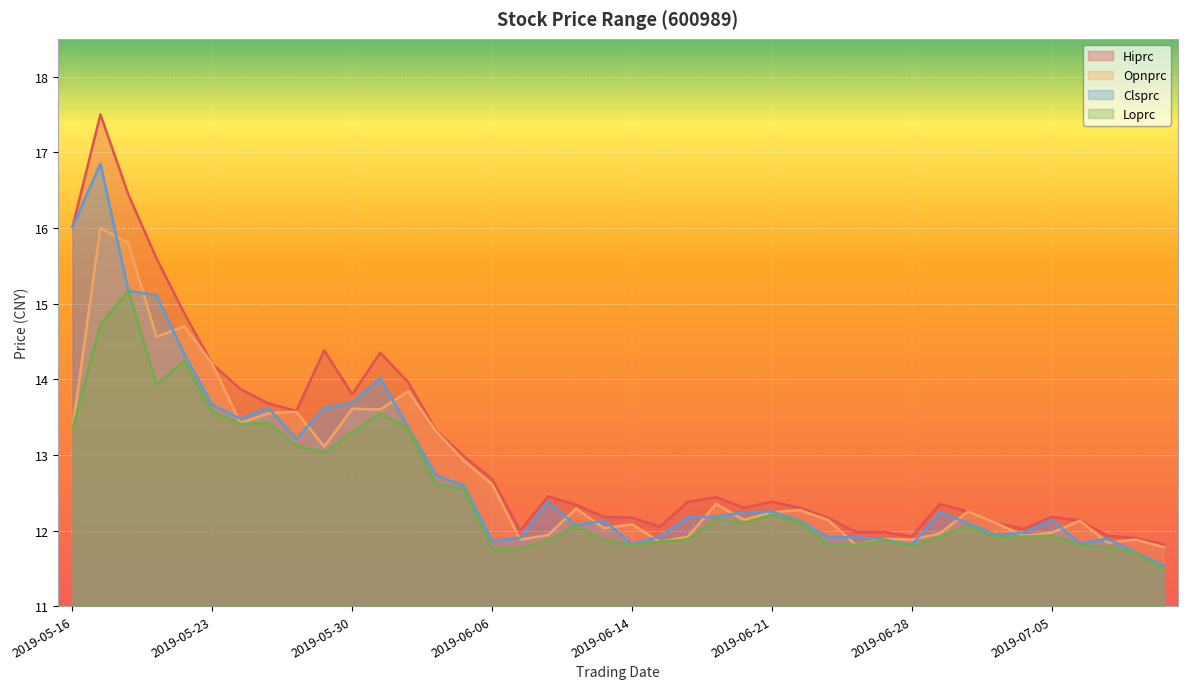

Is it true that Loprc equals 19.0 at 2019-05-21?

False